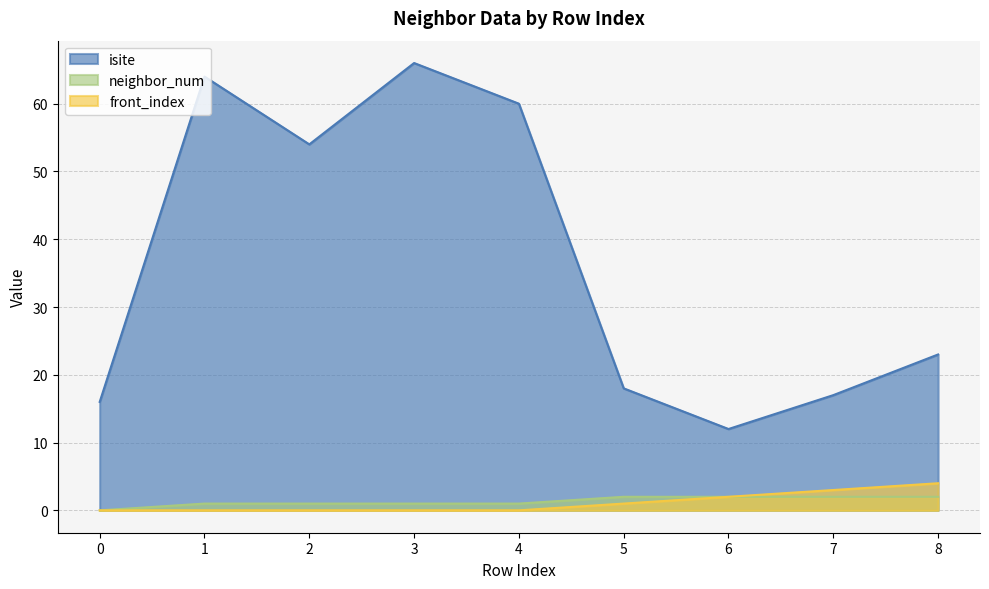

Between 4 and 7, which is larger?

4